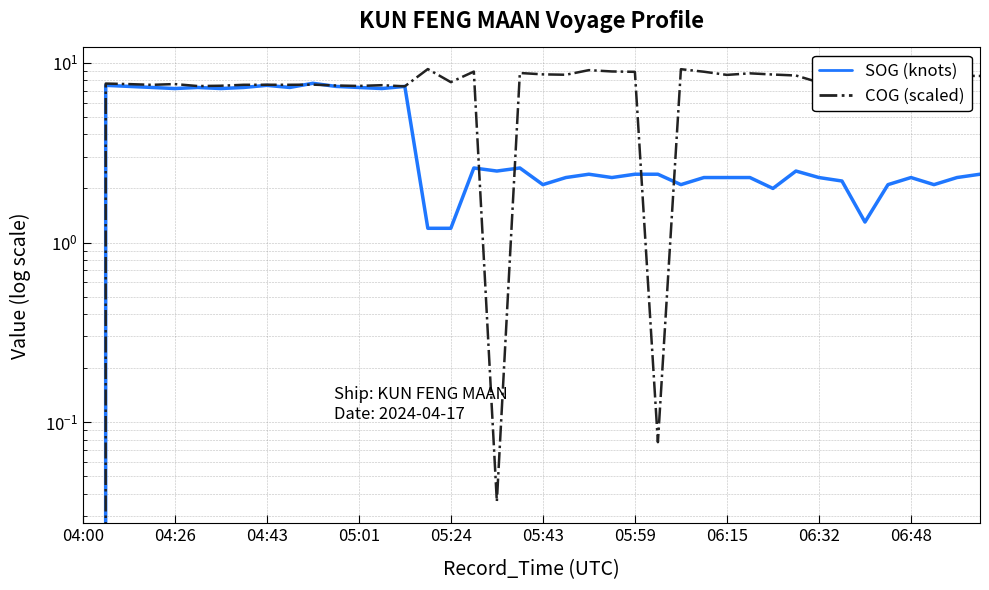

Which series ends up on top after the final intersection of COG (scaled) and SOG (knots)?

COG (scaled)